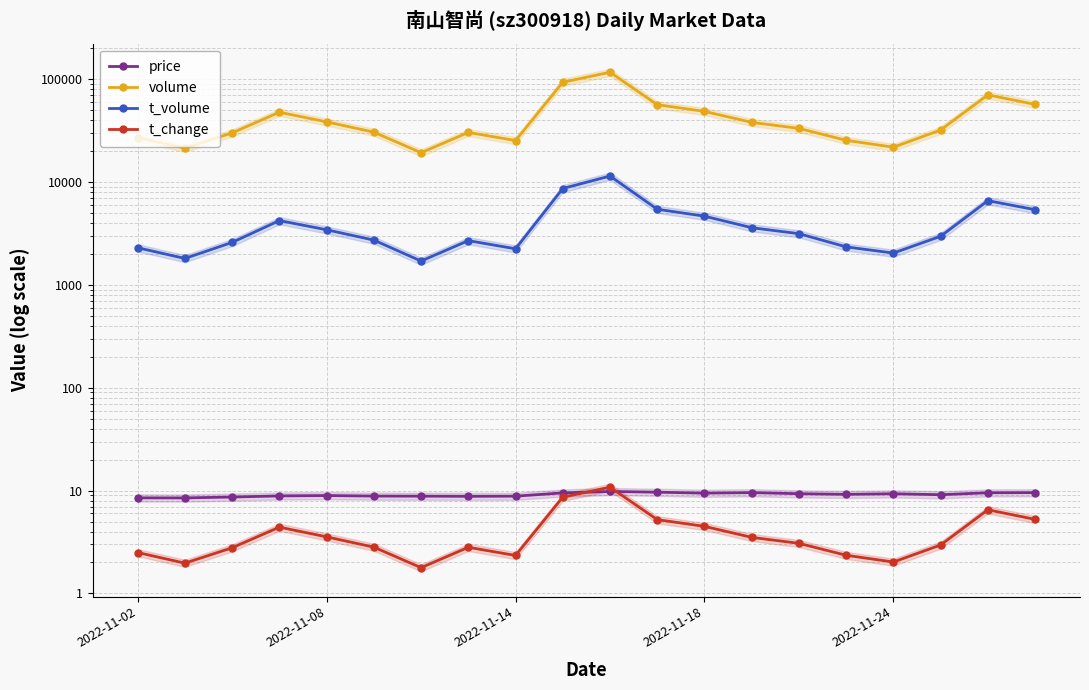

How many values in the volume series are below 33274?

10